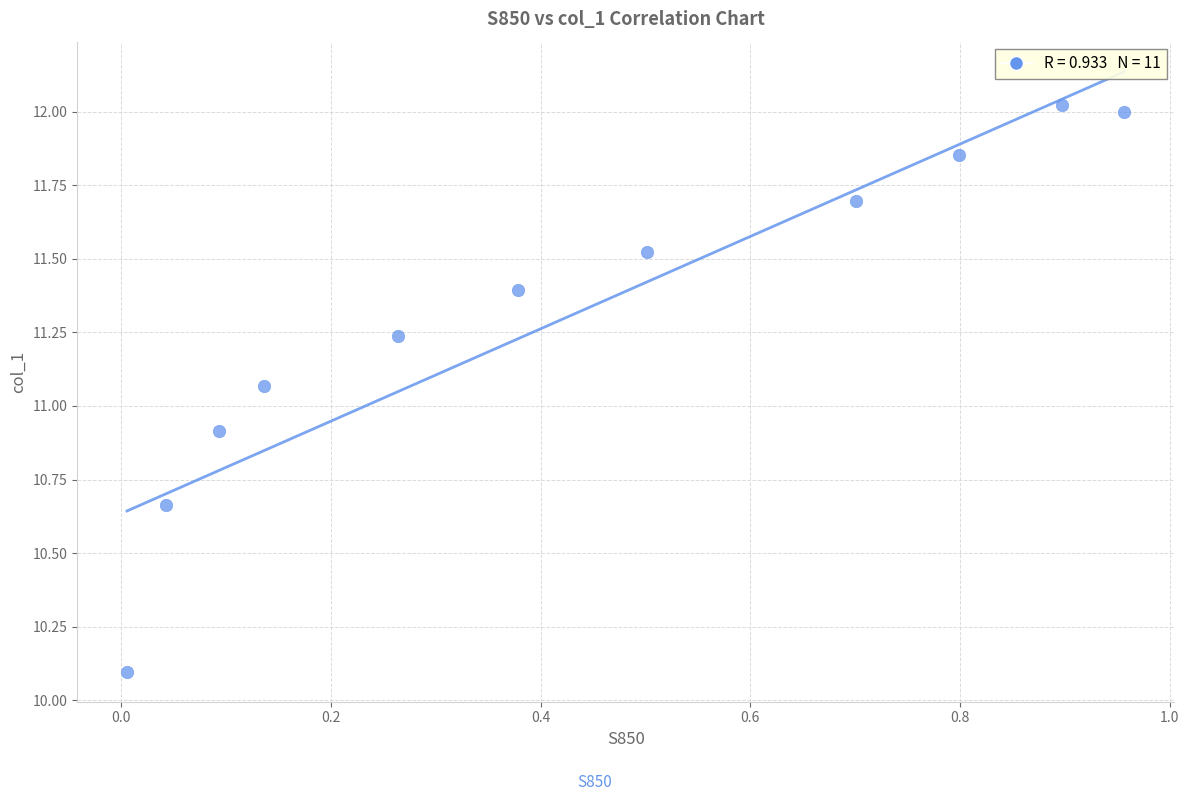

What is the average X value?

0.4